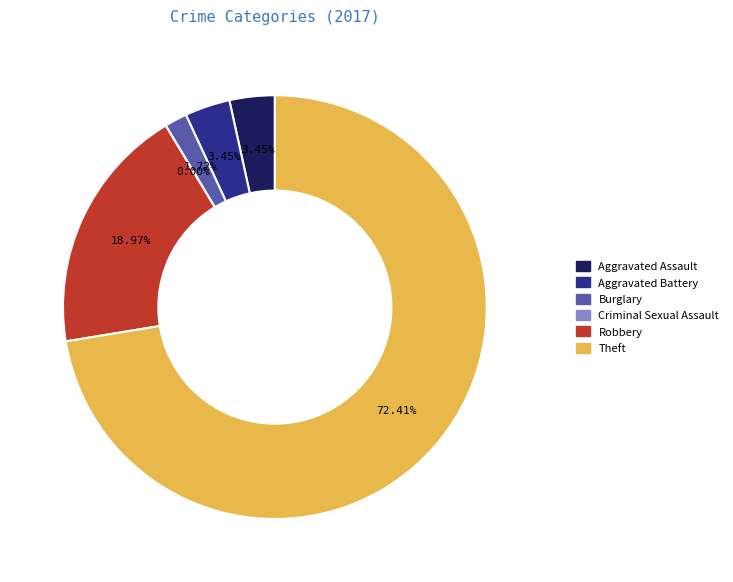

Between Theft and Aggravated Assault, which is larger?

Theft